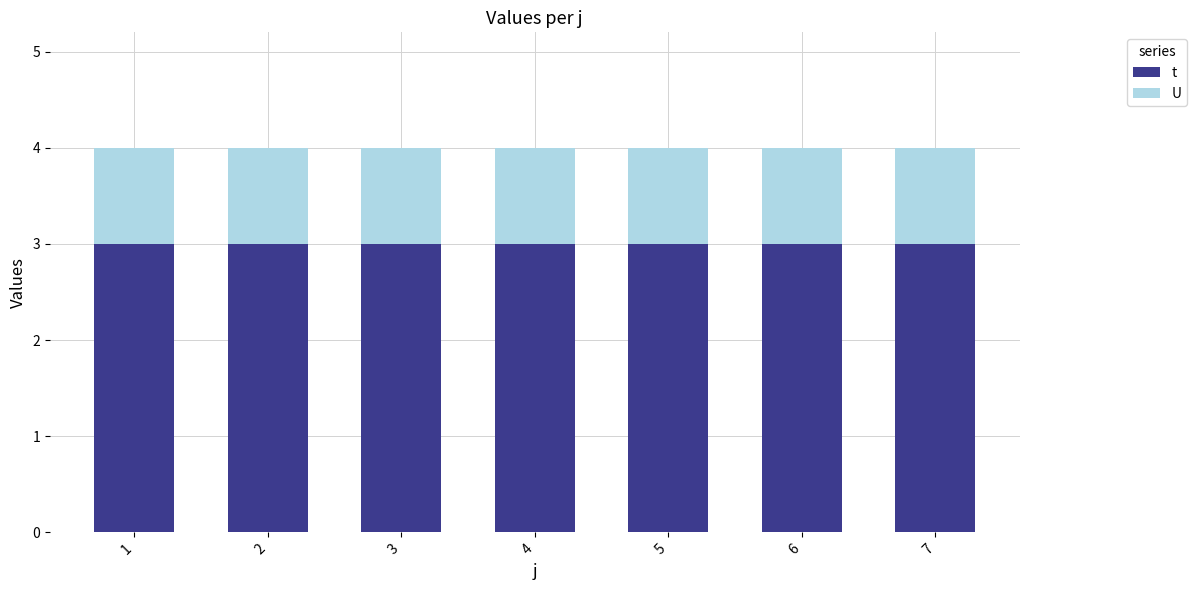

Does the chart contain stacked bars?

Yes